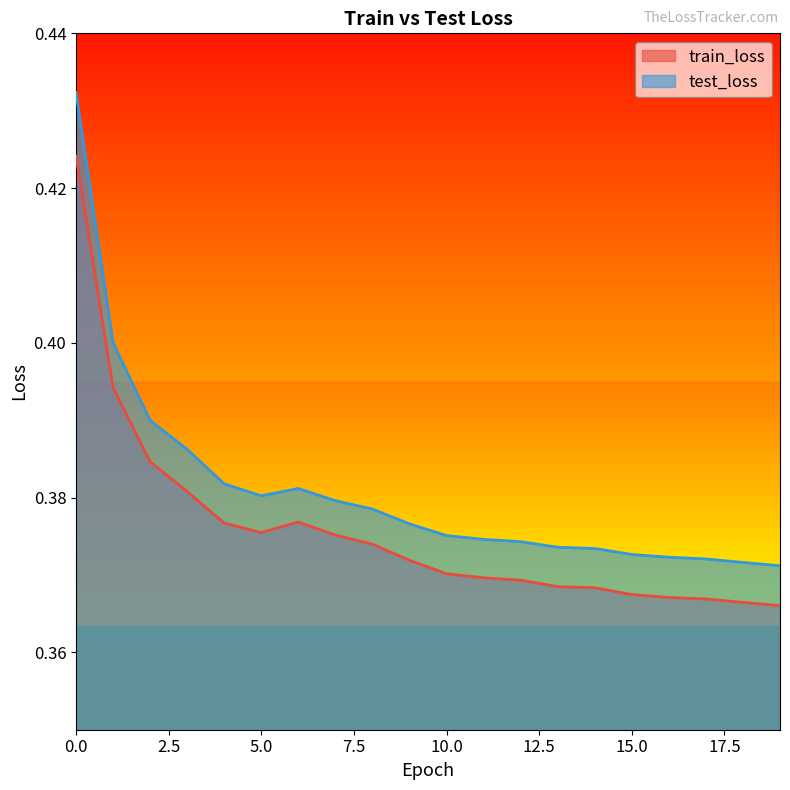

Does the chart display data point markers on the line(s)?

No